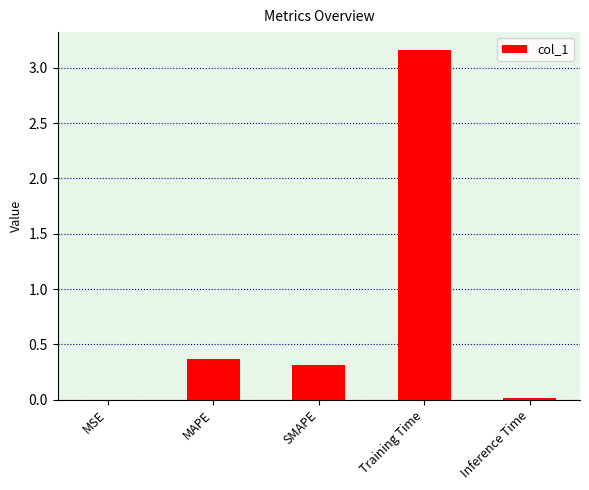

What is the change in value from MAPE to Training Time?

+2.8